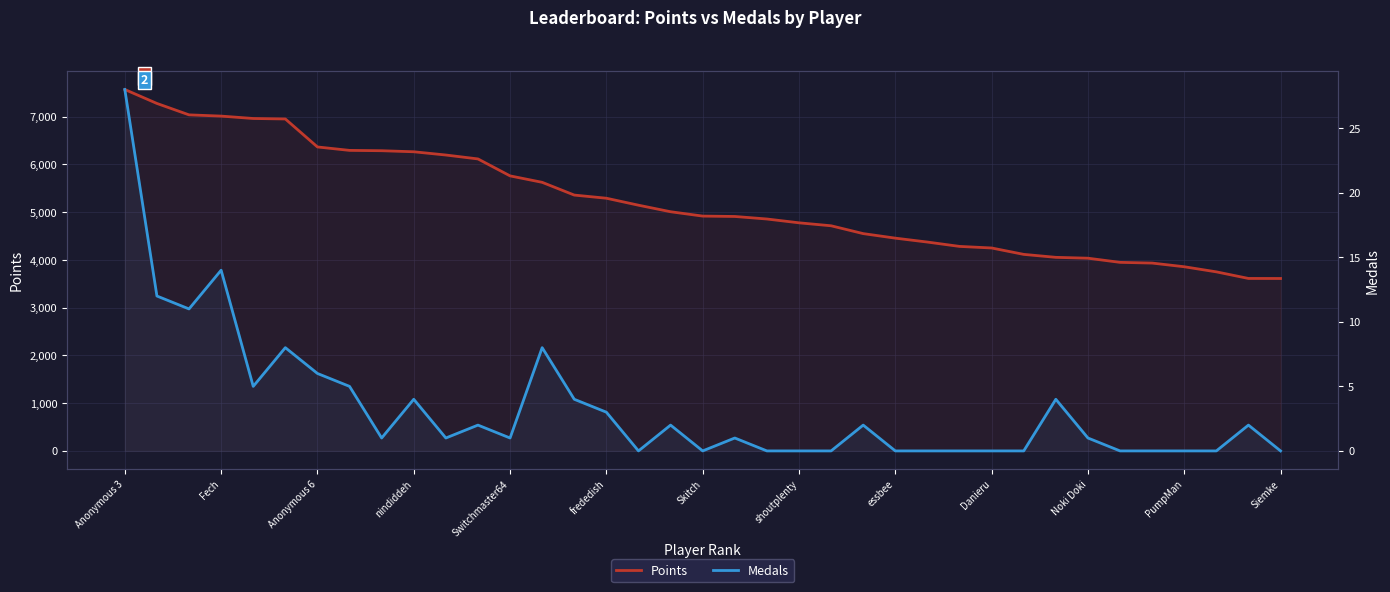

How many categories are shown in the chart?

37